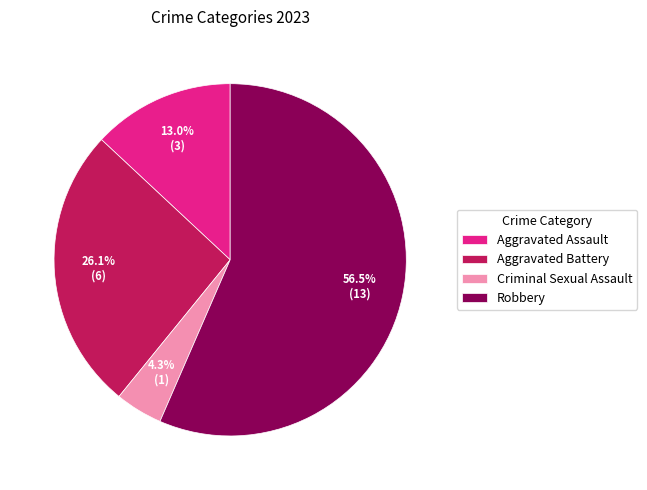

Which category accounts for the majority?

Robbery